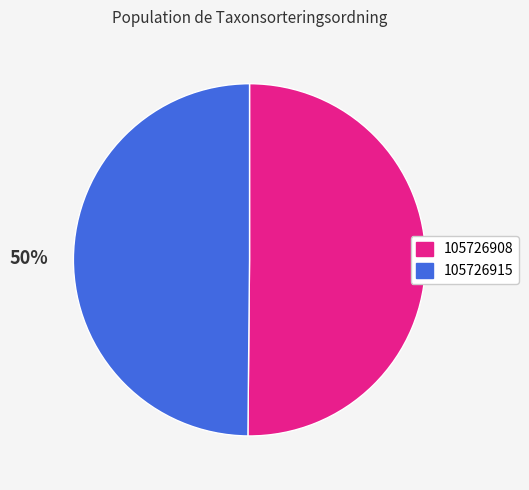

Is the sum of 105726915 and 105726908 greater than half?

Yes